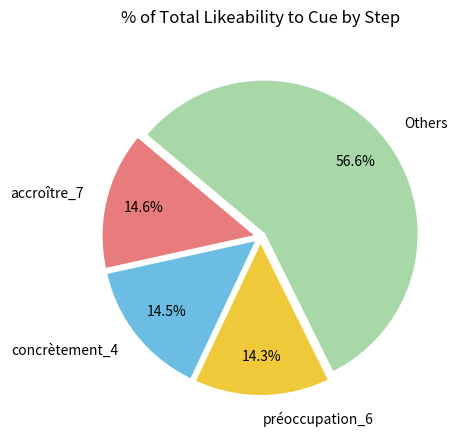

Do concrètement_4 and préoccupation_6 together represent more than half of the pie?

No